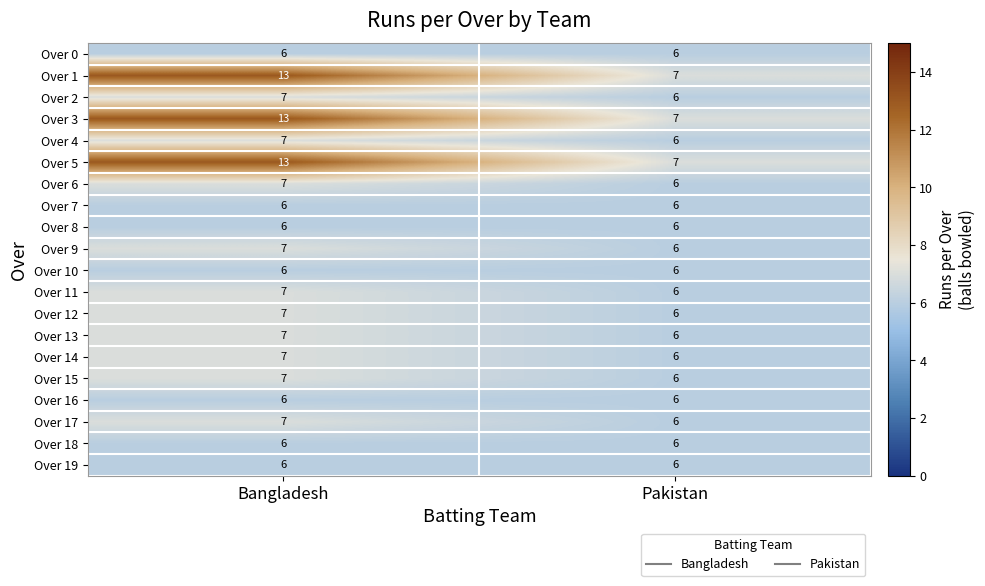

True or false: Over 19 has a value of 9 at Pakistan.

False